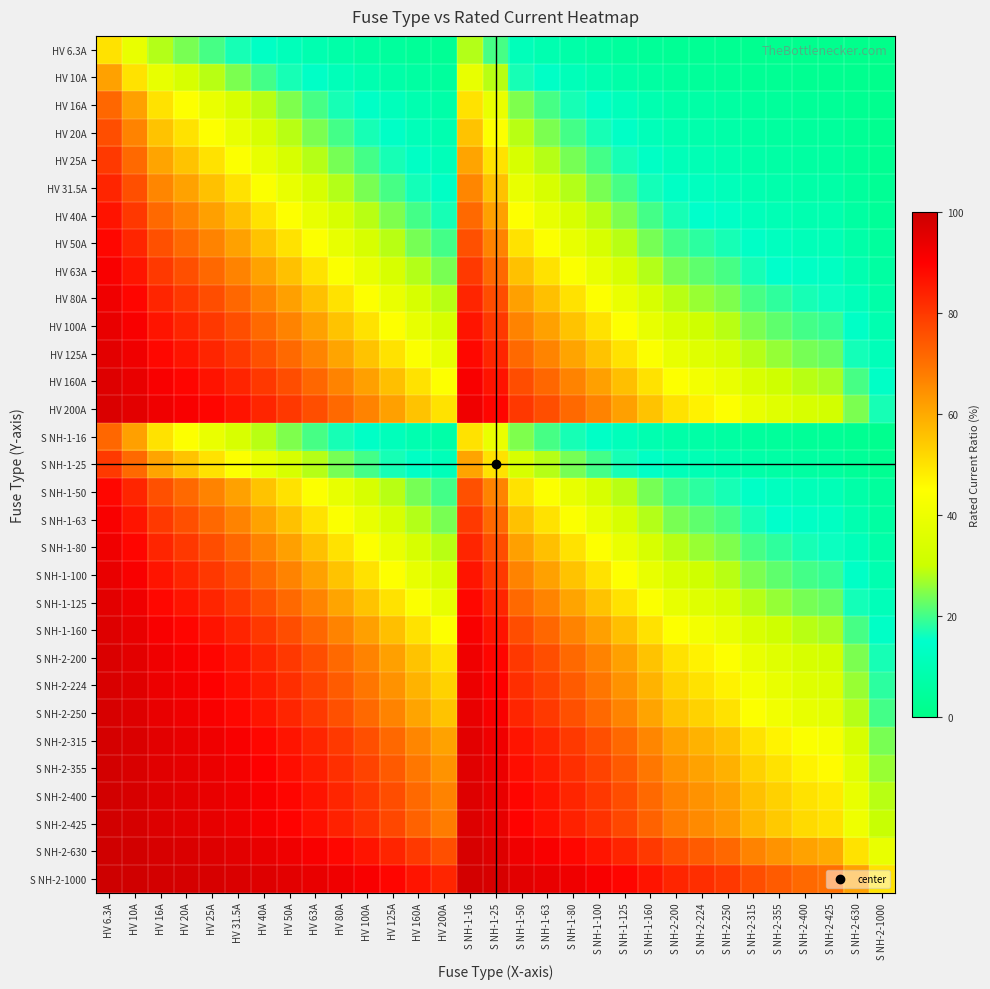

Reading left to right, extract all data points from this chart.

HV 6.3A: HV 6.3A=50.0	HV 10A=38.7	HV 16A=28.3	HV 20A=24.0	HV 25A=20.1	HV 31.5A=16.7	HV 40A=13.6	HV 50A=11.2	HV 63A=9.1	HV 80A=7.3	HV 100A=5.9	HV 125A=4.8	HV 160A=3.8	HV 200A=3.1	S NH-1-16=28.3	S NH-1-25=20.1	S NH-1-50=11.2	S NH-1-63=9.1	S NH-1-80=7.3	S NH-1-100=5.9	S NH-1-125=4.8	S NH-1-160=3.8	S NH-2-200=3.1	S NH-2-224=2.7	S NH-2-250=2.5	S NH-2-315=2.0	S NH-2-355=1.7	S NH-2-400=1.6	S NH-2-425=1.5	S NH-2-630=1.0	S NH-2-1000=0.6
HV 10A: HV 6.3A=61.3	HV 10A=50.0	HV 16A=38.5	HV 20A=33.3	HV 25A=28.6	HV 31.5A=24.1	HV 40A=20.0	HV 50A=16.7	HV 63A=13.7	HV 80A=11.1	HV 100A=9.1	HV 125A=7.4	HV 160A=5.9	HV 200A=4.8	S NH-1-16=38.5	S NH-1-25=28.6	S NH-1-50=16.7	S NH-1-63=13.7	S NH-1-80=11.1	S NH-1-100=9.1	S NH-1-125=7.4	S NH-1-160=5.9	S NH-2-200=4.8	S NH-2-224=4.3	S NH-2-250=3.8	S NH-2-315=3.1	S NH-2-355=2.7	S NH-2-400=2.4	S NH-2-425=2.3	S NH-2-630=1.6	S NH-2-1000=1.0
HV 16A: HV 6.3A=71.7	HV 10A=61.5	HV 16A=50.0	HV 20A=44.4	HV 25A=39.0	HV 31.5A=33.7	HV 40A=28.6	HV 50A=24.2	HV 63A=20.3	HV 80A=16.7	HV 100A=13.8	HV 125A=11.3	HV 160A=9.1	HV 200A=7.4	S NH-1-16=50.0	S NH-1-25=39.0	S NH-1-50=24.2	S NH-1-63=20.3	S NH-1-80=16.7	S NH-1-100=13.8	S NH-1-125=11.3	S NH-1-160=9.1	S NH-2-200=7.4	S NH-2-224=6.7	S NH-2-250=6.0	S NH-2-315=4.8	S NH-2-355=4.3	S NH-2-400=3.8	S NH-2-425=3.6	S NH-2-630=2.5	S NH-2-1000=1.6
HV 20A: HV 6.3A=76.0	HV 10A=66.7	HV 16A=55.6	HV 20A=50.0	HV 25A=44.4	HV 31.5A=38.8	HV 40A=33.3	HV 50A=28.6	HV 63A=24.1	HV 80A=20.0	HV 100A=16.7	HV 125A=13.8	HV 160A=11.1	HV 200A=9.1	S NH-1-16=55.6	S NH-1-25=44.4	S NH-1-50=28.6	S NH-1-63=24.1	S NH-1-80=20.0	S NH-1-100=16.7	S NH-1-125=13.8	S NH-1-160=11.1	S NH-2-200=9.1	S NH-2-224=8.2	S NH-2-250=7.4	S NH-2-315=6.0	S NH-2-355=5.3	S NH-2-400=4.8	S NH-2-425=4.5	S NH-2-630=3.1	S NH-2-1000=2.0
HV 25A: HV 6.3A=79.9	HV 10A=71.4	HV 16A=61.0	HV 20A=55.6	HV 25A=50.0	HV 31.5A=44.2	HV 40A=38.5	HV 50A=33.3	HV 63A=28.4	HV 80A=23.8	HV 100A=20.0	HV 125A=16.7	HV 160A=13.5	HV 200A=11.1	S NH-1-16=61.0	S NH-1-25=50.0	S NH-1-50=33.3	S NH-1-63=28.4	S NH-1-80=23.8	S NH-1-100=20.0	S NH-1-125=16.7	S NH-1-160=13.5	S NH-2-200=11.1	S NH-2-224=10.0	S NH-2-250=9.1	S NH-2-315=7.4	S NH-2-355=6.6	S NH-2-400=5.9	S NH-2-425=5.6	S NH-2-630=3.8	S NH-2-1000=2.4
HV 31.5A: HV 6.3A=83.3	HV 10A=75.9	HV 16A=66.3	HV 20A=61.2	HV 25A=55.8	HV 31.5A=50.0	HV 40A=44.1	HV 50A=38.7	HV 63A=33.3	HV 80A=28.3	HV 100A=24.0	HV 125A=20.1	HV 160A=16.4	HV 200A=13.6	S NH-1-16=66.3	S NH-1-25=55.8	S NH-1-50=38.7	S NH-1-63=33.3	S NH-1-80=28.3	S NH-1-100=24.0	S NH-1-125=20.1	S NH-1-160=16.4	S NH-2-200=13.6	S NH-2-224=12.3	S NH-2-250=11.2	S NH-2-315=9.1	S NH-2-355=8.2	S NH-2-400=7.3	S NH-2-425=6.9	S NH-2-630=4.8	S NH-2-1000=3.1
HV 40A: HV 6.3A=86.4	HV 10A=80.0	HV 16A=71.4	HV 20A=66.7	HV 25A=61.5	HV 31.5A=55.9	HV 40A=50.0	HV 50A=44.4	HV 63A=38.8	HV 80A=33.3	HV 100A=28.6	HV 125A=24.2	HV 160A=20.0	HV 200A=16.7	S NH-1-16=71.4	S NH-1-25=61.5	S NH-1-50=44.4	S NH-1-63=38.8	S NH-1-80=33.3	S NH-1-100=28.6	S NH-1-125=24.2	S NH-1-160=20.0	S NH-2-200=16.7	S NH-2-224=15.2	S NH-2-250=13.8	S NH-2-315=11.3	S NH-2-355=10.1	S NH-2-400=9.1	S NH-2-425=8.6	S NH-2-630=6.0	S NH-2-1000=3.8
HV 50A: HV 6.3A=88.8	HV 10A=83.3	HV 16A=75.8	HV 20A=71.4	HV 25A=66.7	HV 31.5A=61.3	HV 40A=55.6	HV 50A=50.0	HV 63A=44.2	HV 80A=38.5	HV 100A=33.3	HV 125A=28.6	HV 160A=23.8	HV 200A=20.0	S NH-1-16=75.8	S NH-1-25=66.7	S NH-1-50=50.0	S NH-1-63=44.2	S NH-1-80=38.5	S NH-1-100=33.3	S NH-1-125=28.6	S NH-1-160=23.8	S NH-2-200=20.0	S NH-2-224=18.2	S NH-2-250=16.7	S NH-2-315=13.7	S NH-2-355=12.3	S NH-2-400=11.1	S NH-2-425=10.5	S NH-2-630=7.4	S NH-2-1000=4.8
HV 63A: HV 6.3A=90.9	HV 10A=86.3	HV 16A=79.7	HV 20A=75.9	HV 25A=71.6	HV 31.5A=66.7	HV 40A=61.2	HV 50A=55.8	HV 63A=50.0	HV 80A=44.1	HV 100A=38.7	HV 125A=33.5	HV 160A=28.3	HV 200A=24.0	S NH-1-16=79.7	S NH-1-25=71.6	S NH-1-50=55.8	S NH-1-63=50.0	S NH-1-80=44.1	S NH-1-100=38.7	S NH-1-125=33.5	S NH-1-160=28.3	S NH-2-200=24.0	S NH-2-224=22.0	S NH-2-250=20.1	S NH-2-315=16.7	S NH-2-355=15.1	S NH-2-400=13.6	S NH-2-425=12.9	S NH-2-630=9.1	S NH-2-1000=5.9
HV 80A: HV 6.3A=92.7	HV 10A=88.9	HV 16A=83.3	HV 20A=80.0	HV 25A=76.2	HV 31.5A=71.7	HV 40A=66.7	HV 50A=61.5	HV 63A=55.9	HV 80A=50.0	HV 100A=44.4	HV 125A=39.0	HV 160A=33.3	HV 200A=28.6	S NH-1-16=83.3	S NH-1-25=76.2	S NH-1-50=61.5	S NH-1-63=55.9	S NH-1-80=50.0	S NH-1-100=44.4	S NH-1-125=39.0	S NH-1-160=33.3	S NH-2-200=28.6	S NH-2-224=26.3	S NH-2-250=24.2	S NH-2-315=20.3	S NH-2-355=18.4	S NH-2-400=16.7	S NH-2-425=15.8	S NH-2-630=11.3	S NH-2-1000=7.4
HV 100A: HV 6.3A=94.1	HV 10A=90.9	HV 16A=86.2	HV 20A=83.3	HV 25A=80.0	HV 31.5A=76.0	HV 40A=71.4	HV 50A=66.7	HV 63A=61.3	HV 80A=55.6	HV 100A=50.0	HV 125A=44.4	HV 160A=38.5	HV 200A=33.3	S NH-1-16=86.2	S NH-1-25=80.0	S NH-1-50=66.7	S NH-1-63=61.3	S NH-1-80=55.6	S NH-1-100=50.0	S NH-1-125=44.4	S NH-1-160=38.5	S NH-2-200=33.3	S NH-2-224=30.9	S NH-2-250=28.6	S NH-2-315=24.1	S NH-2-355=22.0	S NH-2-400=20.0	S NH-2-425=19.0	S NH-2-630=13.7	S NH-2-1000=9.1
HV 125A: HV 6.3A=95.2	HV 10A=92.6	HV 16A=88.7	HV 20A=86.2	HV 25A=83.3	HV 31.5A=79.9	HV 40A=75.8	HV 50A=71.4	HV 63A=66.5	HV 80A=61.0	HV 100A=55.6	HV 125A=50.0	HV 160A=43.9	HV 200A=38.5	S NH-1-16=88.7	S NH-1-25=83.3	S NH-1-50=71.4	S NH-1-63=66.5	S NH-1-80=61.0	S NH-1-100=55.6	S NH-1-125=50.0	S NH-1-160=43.9	S NH-2-200=38.5	S NH-2-224=35.8	S NH-2-250=33.3	S NH-2-315=28.4	S NH-2-355=26.0	S NH-2-400=23.8	S NH-2-425=22.7	S NH-2-630=16.6	S NH-2-1000=11.1
HV 160A: HV 6.3A=96.2	HV 10A=94.1	HV 16A=90.9	HV 20A=88.9	HV 25A=86.5	HV 31.5A=83.6	HV 40A=80.0	HV 50A=76.2	HV 63A=71.7	HV 80A=66.7	HV 100A=61.5	HV 125A=56.1	HV 160A=50.0	HV 200A=44.4	S NH-1-16=90.9	S NH-1-25=86.5	S NH-1-50=76.2	S NH-1-63=71.7	S NH-1-80=66.7	S NH-1-100=61.5	S NH-1-125=56.1	S NH-1-160=50.0	S NH-2-200=44.4	S NH-2-224=41.7	S NH-2-250=39.0	S NH-2-315=33.7	S NH-2-355=31.1	S NH-2-400=28.6	S NH-2-425=27.4	S NH-2-630=20.3	S NH-2-1000=13.8
HV 200A: HV 6.3A=96.9	HV 10A=95.2	HV 16A=92.6	HV 20A=90.9	HV 25A=88.9	HV 31.5A=86.4	HV 40A=83.3	HV 50A=80.0	HV 63A=76.0	HV 80A=71.4	HV 100A=66.7	HV 125A=61.5	HV 160A=55.6	HV 200A=50.0	S NH-1-16=92.6	S NH-1-25=88.9	S NH-1-50=80.0	S NH-1-63=76.0	S NH-1-80=71.4	S NH-1-100=66.7	S NH-1-125=61.5	S NH-1-160=55.6	S NH-2-200=50.0	S NH-2-224=47.2	S NH-2-250=44.4	S NH-2-315=38.8	S NH-2-355=36.0	S NH-2-400=33.3	S NH-2-425=32.0	S NH-2-630=24.1	S NH-2-1000=16.7
S NH-1-16: HV 6.3A=71.7	HV 10A=61.5	HV 16A=50.0	HV 20A=44.4	HV 25A=39.0	HV 31.5A=33.7	HV 40A=28.6	HV 50A=24.2	HV 63A=20.3	HV 80A=16.7	HV 100A=13.8	HV 125A=11.3	HV 160A=9.1	HV 200A=7.4	S NH-1-16=50.0	S NH-1-25=39.0	S NH-1-50=24.2	S NH-1-63=20.3	S NH-1-80=16.7	S NH-1-100=13.8	S NH-1-125=11.3	S NH-1-160=9.1	S NH-2-200=7.4	S NH-2-224=6.7	S NH-2-250=6.0	S NH-2-315=4.8	S NH-2-355=4.3	S NH-2-400=3.8	S NH-2-425=3.6	S NH-2-630=2.5	S NH-2-1000=1.6
S NH-1-25: HV 6.3A=79.9	HV 10A=71.4	HV 16A=61.0	HV 20A=55.6	HV 25A=50.0	HV 31.5A=44.2	HV 40A=38.5	HV 50A=33.3	HV 63A=28.4	HV 80A=23.8	HV 100A=20.0	HV 125A=16.7	HV 160A=13.5	HV 200A=11.1	S NH-1-16=61.0	S NH-1-25=50.0	S NH-1-50=33.3	S NH-1-63=28.4	S NH-1-80=23.8	S NH-1-100=20.0	S NH-1-125=16.7	S NH-1-160=13.5	S NH-2-200=11.1	S NH-2-224=10.0	S NH-2-250=9.1	S NH-2-315=7.4	S NH-2-355=6.6	S NH-2-400=5.9	S NH-2-425=5.6	S NH-2-630=3.8	S NH-2-1000=2.4
S NH-1-50: HV 6.3A=88.8	HV 10A=83.3	HV 16A=75.8	HV 20A=71.4	HV 25A=66.7	HV 31.5A=61.3	HV 40A=55.6	HV 50A=50.0	HV 63A=44.2	HV 80A=38.5	HV 100A=33.3	HV 125A=28.6	HV 160A=23.8	HV 200A=20.0	S NH-1-16=75.8	S NH-1-25=66.7	S NH-1-50=50.0	S NH-1-63=44.2	S NH-1-80=38.5	S NH-1-100=33.3	S NH-1-125=28.6	S NH-1-160=23.8	S NH-2-200=20.0	S NH-2-224=18.2	S NH-2-250=16.7	S NH-2-315=13.7	S NH-2-355=12.3	S NH-2-400=11.1	S NH-2-425=10.5	S NH-2-630=7.4	S NH-2-1000=4.8
S NH-1-63: HV 6.3A=90.9	HV 10A=86.3	HV 16A=79.7	HV 20A=75.9	HV 25A=71.6	HV 31.5A=66.7	HV 40A=61.2	HV 50A=55.8	HV 63A=50.0	HV 80A=44.1	HV 100A=38.7	HV 125A=33.5	HV 160A=28.3	HV 200A=24.0	S NH-1-16=79.7	S NH-1-25=71.6	S NH-1-50=55.8	S NH-1-63=50.0	S NH-1-80=44.1	S NH-1-100=38.7	S NH-1-125=33.5	S NH-1-160=28.3	S NH-2-200=24.0	S NH-2-224=22.0	S NH-2-250=20.1	S NH-2-315=16.7	S NH-2-355=15.1	S NH-2-400=13.6	S NH-2-425=12.9	S NH-2-630=9.1	S NH-2-1000=5.9
S NH-1-80: HV 6.3A=92.7	HV 10A=88.9	HV 16A=83.3	HV 20A=80.0	HV 25A=76.2	HV 31.5A=71.7	HV 40A=66.7	HV 50A=61.5	HV 63A=55.9	HV 80A=50.0	HV 100A=44.4	HV 125A=39.0	HV 160A=33.3	HV 200A=28.6	S NH-1-16=83.3	S NH-1-25=76.2	S NH-1-50=61.5	S NH-1-63=55.9	S NH-1-80=50.0	S NH-1-100=44.4	S NH-1-125=39.0	S NH-1-160=33.3	S NH-2-200=28.6	S NH-2-224=26.3	S NH-2-250=24.2	S NH-2-315=20.3	S NH-2-355=18.4	S NH-2-400=16.7	S NH-2-425=15.8	S NH-2-630=11.3	S NH-2-1000=7.4
S NH-1-100: HV 6.3A=94.1	HV 10A=90.9	HV 16A=86.2	HV 20A=83.3	HV 25A=80.0	HV 31.5A=76.0	HV 40A=71.4	HV 50A=66.7	HV 63A=61.3	HV 80A=55.6	HV 100A=50.0	HV 125A=44.4	HV 160A=38.5	HV 200A=33.3	S NH-1-16=86.2	S NH-1-25=80.0	S NH-1-50=66.7	S NH-1-63=61.3	S NH-1-80=55.6	S NH-1-100=50.0	S NH-1-125=44.4	S NH-1-160=38.5	S NH-2-200=33.3	S NH-2-224=30.9	S NH-2-250=28.6	S NH-2-315=24.1	S NH-2-355=22.0	S NH-2-400=20.0	S NH-2-425=19.0	S NH-2-630=13.7	S NH-2-1000=9.1
S NH-1-125: HV 6.3A=95.2	HV 10A=92.6	HV 16A=88.7	HV 20A=86.2	HV 25A=83.3	HV 31.5A=79.9	HV 40A=75.8	HV 50A=71.4	HV 63A=66.5	HV 80A=61.0	HV 100A=55.6	HV 125A=50.0	HV 160A=43.9	HV 200A=38.5	S NH-1-16=88.7	S NH-1-25=83.3	S NH-1-50=71.4	S NH-1-63=66.5	S NH-1-80=61.0	S NH-1-100=55.6	S NH-1-125=50.0	S NH-1-160=43.9	S NH-2-200=38.5	S NH-2-224=35.8	S NH-2-250=33.3	S NH-2-315=28.4	S NH-2-355=26.0	S NH-2-400=23.8	S NH-2-425=22.7	S NH-2-630=16.6	S NH-2-1000=11.1
S NH-1-160: HV 6.3A=96.2	HV 10A=94.1	HV 16A=90.9	HV 20A=88.9	HV 25A=86.5	HV 31.5A=83.6	HV 40A=80.0	HV 50A=76.2	HV 63A=71.7	HV 80A=66.7	HV 100A=61.5	HV 125A=56.1	HV 160A=50.0	HV 200A=44.4	S NH-1-16=90.9	S NH-1-25=86.5	S NH-1-50=76.2	S NH-1-63=71.7	S NH-1-80=66.7	S NH-1-100=61.5	S NH-1-125=56.1	S NH-1-160=50.0	S NH-2-200=44.4	S NH-2-224=41.7	S NH-2-250=39.0	S NH-2-315=33.7	S NH-2-355=31.1	S NH-2-400=28.6	S NH-2-425=27.4	S NH-2-630=20.3	S NH-2-1000=13.8
S NH-2-200: HV 6.3A=96.9	HV 10A=95.2	HV 16A=92.6	HV 20A=90.9	HV 25A=88.9	HV 31.5A=86.4	HV 40A=83.3	HV 50A=80.0	HV 63A=76.0	HV 80A=71.4	HV 100A=66.7	HV 125A=61.5	HV 160A=55.6	HV 200A=50.0	S NH-1-16=92.6	S NH-1-25=88.9	S NH-1-50=80.0	S NH-1-63=76.0	S NH-1-80=71.4	S NH-1-100=66.7	S NH-1-125=61.5	S NH-1-160=55.6	S NH-2-200=50.0	S NH-2-224=47.2	S NH-2-250=44.4	S NH-2-315=38.8	S NH-2-355=36.0	S NH-2-400=33.3	S NH-2-425=32.0	S NH-2-630=24.1	S NH-2-1000=16.7
S NH-2-224: HV 6.3A=97.3	HV 10A=95.7	HV 16A=93.3	HV 20A=91.8	HV 25A=90.0	HV 31.5A=87.7	HV 40A=84.8	HV 50A=81.8	HV 63A=78.0	HV 80A=73.7	HV 100A=69.1	HV 125A=64.2	HV 160A=58.3	HV 200A=52.8	S NH-1-16=93.3	S NH-1-25=90.0	S NH-1-50=81.8	S NH-1-63=78.0	S NH-1-80=73.7	S NH-1-100=69.1	S NH-1-125=64.2	S NH-1-160=58.3	S NH-2-200=52.8	S NH-2-224=50.0	S NH-2-250=47.3	S NH-2-315=41.6	S NH-2-355=38.7	S NH-2-400=35.9	S NH-2-425=34.5	S NH-2-630=26.2	S NH-2-1000=18.3
S NH-2-250: HV 6.3A=97.5	HV 10A=96.2	HV 16A=94.0	HV 20A=92.6	HV 25A=90.9	HV 31.5A=88.8	HV 40A=86.2	HV 50A=83.3	HV 63A=79.9	HV 80A=75.8	HV 100A=71.4	HV 125A=66.7	HV 160A=61.0	HV 200A=55.6	S NH-1-16=94.0	S NH-1-25=90.9	S NH-1-50=83.3	S NH-1-63=79.9	S NH-1-80=75.8	S NH-1-100=71.4	S NH-1-125=66.7	S NH-1-160=61.0	S NH-2-200=55.6	S NH-2-224=52.7	S NH-2-250=50.0	S NH-2-315=44.2	S NH-2-355=41.3	S NH-2-400=38.5	S NH-2-425=37.0	S NH-2-630=28.4	S NH-2-1000=20.0
S NH-2-315: HV 6.3A=98.0	HV 10A=96.9	HV 16A=95.2	HV 20A=94.0	HV 25A=92.6	HV 31.5A=90.9	HV 40A=88.7	HV 50A=86.3	HV 63A=83.3	HV 80A=79.7	HV 100A=75.9	HV 125A=71.6	HV 160A=66.3	HV 200A=61.2	S NH-1-16=95.2	S NH-1-25=92.6	S NH-1-50=86.3	S NH-1-63=83.3	S NH-1-80=79.7	S NH-1-100=75.9	S NH-1-125=71.6	S NH-1-160=66.3	S NH-2-200=61.2	S NH-2-224=58.4	S NH-2-250=55.8	S NH-2-315=50.0	S NH-2-355=47.0	S NH-2-400=44.1	S NH-2-425=42.6	S NH-2-630=33.3	S NH-2-1000=24.0
S NH-2-355: HV 6.3A=98.3	HV 10A=97.3	HV 16A=95.7	HV 20A=94.7	HV 25A=93.4	HV 31.5A=91.8	HV 40A=89.9	HV 50A=87.7	HV 63A=84.9	HV 80A=81.6	HV 100A=78.0	HV 125A=74.0	HV 160A=68.9	HV 200A=64.0	S NH-1-16=95.7	S NH-1-25=93.4	S NH-1-50=87.7	S NH-1-63=84.9	S NH-1-80=81.6	S NH-1-100=78.0	S NH-1-125=74.0	S NH-1-160=68.9	S NH-2-200=64.0	S NH-2-224=61.3	S NH-2-250=58.7	S NH-2-315=53.0	S NH-2-355=50.0	S NH-2-400=47.0	S NH-2-425=45.5	S NH-2-630=36.0	S NH-2-1000=26.2
S NH-2-400: HV 6.3A=98.4	HV 10A=97.6	HV 16A=96.2	HV 20A=95.2	HV 25A=94.1	HV 31.5A=92.7	HV 40A=90.9	HV 50A=88.9	HV 63A=86.4	HV 80A=83.3	HV 100A=80.0	HV 125A=76.2	HV 160A=71.4	HV 200A=66.7	S NH-1-16=96.2	S NH-1-25=94.1	S NH-1-50=88.9	S NH-1-63=86.4	S NH-1-80=83.3	S NH-1-100=80.0	S NH-1-125=76.2	S NH-1-160=71.4	S NH-2-200=66.7	S NH-2-224=64.1	S NH-2-250=61.5	S NH-2-315=55.9	S NH-2-355=53.0	S NH-2-400=50.0	S NH-2-425=48.5	S NH-2-630=38.8	S NH-2-1000=28.6
S NH-2-425: HV 6.3A=98.5	HV 10A=97.7	HV 16A=96.4	HV 20A=95.5	HV 25A=94.4	HV 31.5A=93.1	HV 40A=91.4	HV 50A=89.5	HV 63A=87.1	HV 80A=84.2	HV 100A=81.0	HV 125A=77.3	HV 160A=72.6	HV 200A=68.0	S NH-1-16=96.4	S NH-1-25=94.4	S NH-1-50=89.5	S NH-1-63=87.1	S NH-1-80=84.2	S NH-1-100=81.0	S NH-1-125=77.3	S NH-1-160=72.6	S NH-2-200=68.0	S NH-2-224=65.5	S NH-2-250=63.0	S NH-2-315=57.4	S NH-2-355=54.5	S NH-2-400=51.5	S NH-2-425=50.0	S NH-2-630=40.3	S NH-2-1000=29.8
S NH-2-630: HV 6.3A=99.0	HV 10A=98.4	HV 16A=97.5	HV 20A=96.9	HV 25A=96.2	HV 31.5A=95.2	HV 40A=94.0	HV 50A=92.6	HV 63A=90.9	HV 80A=88.7	HV 100A=86.3	HV 125A=83.4	HV 160A=79.7	HV 200A=75.9	S NH-1-16=97.5	S NH-1-25=96.2	S NH-1-50=92.6	S NH-1-63=90.9	S NH-1-80=88.7	S NH-1-100=86.3	S NH-1-125=83.4	S NH-1-160=79.7	S NH-2-200=75.9	S NH-2-224=73.8	S NH-2-250=71.6	S NH-2-315=66.7	S NH-2-355=64.0	S NH-2-400=61.2	S NH-2-425=59.7	S NH-2-630=50.0	S NH-2-1000=38.7
S NH-2-1000: HV 6.3A=99.4	HV 10A=99.0	HV 16A=98.4	HV 20A=98.0	HV 25A=97.6	HV 31.5A=96.9	HV 40A=96.2	HV 50A=95.2	HV 63A=94.1	HV 80A=92.6	HV 100A=90.9	HV 125A=88.9	HV 160A=86.2	HV 200A=83.3	S NH-1-16=98.4	S NH-1-25=97.6	S NH-1-50=95.2	S NH-1-63=94.1	S NH-1-80=92.6	S NH-1-100=90.9	S NH-1-125=88.9	S NH-1-160=86.2	S NH-2-200=83.3	S NH-2-224=81.7	S NH-2-250=80.0	S NH-2-315=76.0	S NH-2-355=73.8	S NH-2-400=71.4	S NH-2-425=70.2	S NH-2-630=61.3	S NH-2-1000=50.0